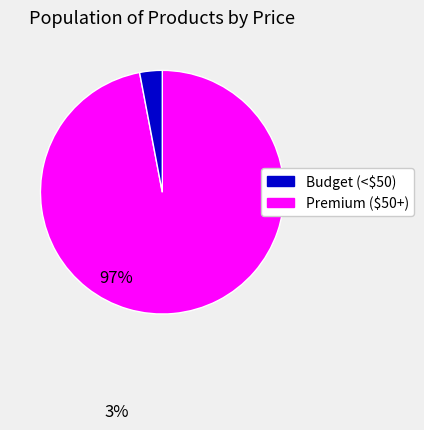

How many segments does this pie chart have?

2